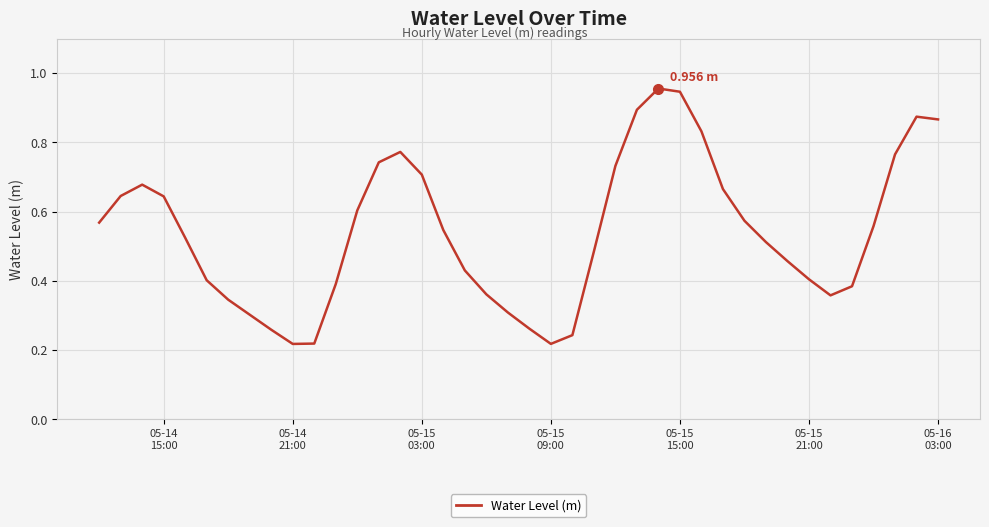

Is this an area chart (filled region under the line)?

No